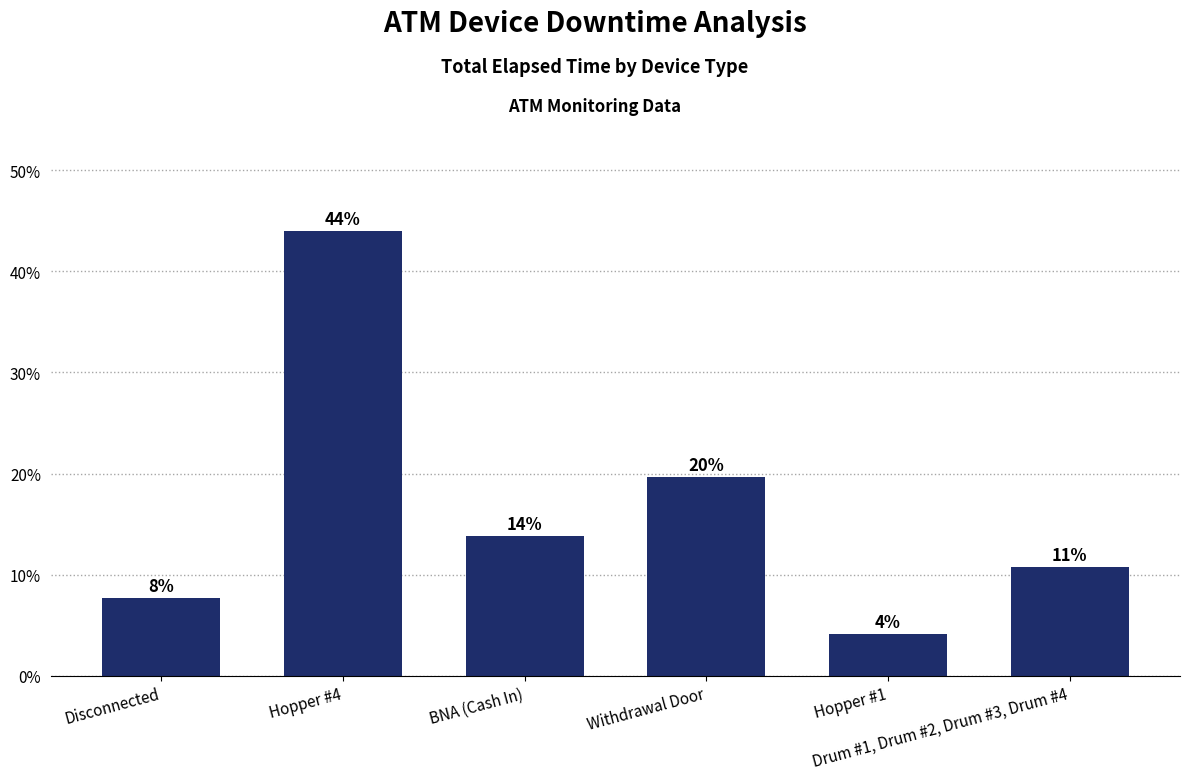

What is the approximate value at BNA (Cash In)?

13.8